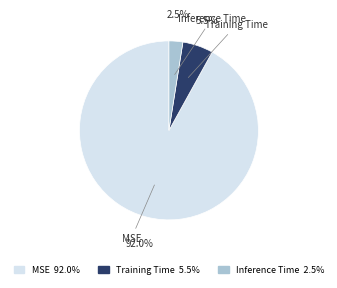

Count the number of slices in the pie.

3